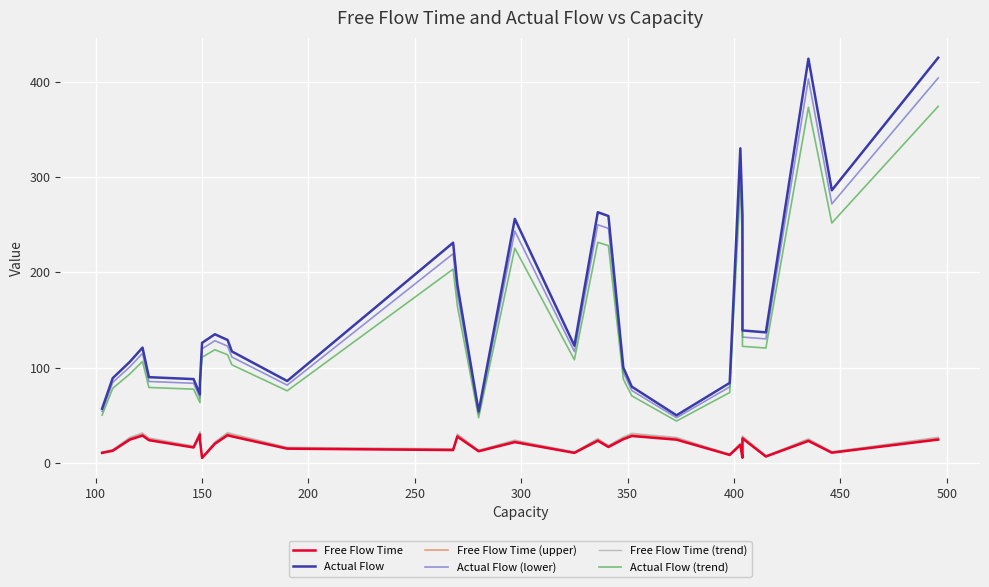

Is it true that Free Flow Time (upper) equals 15.8 at 29?

False